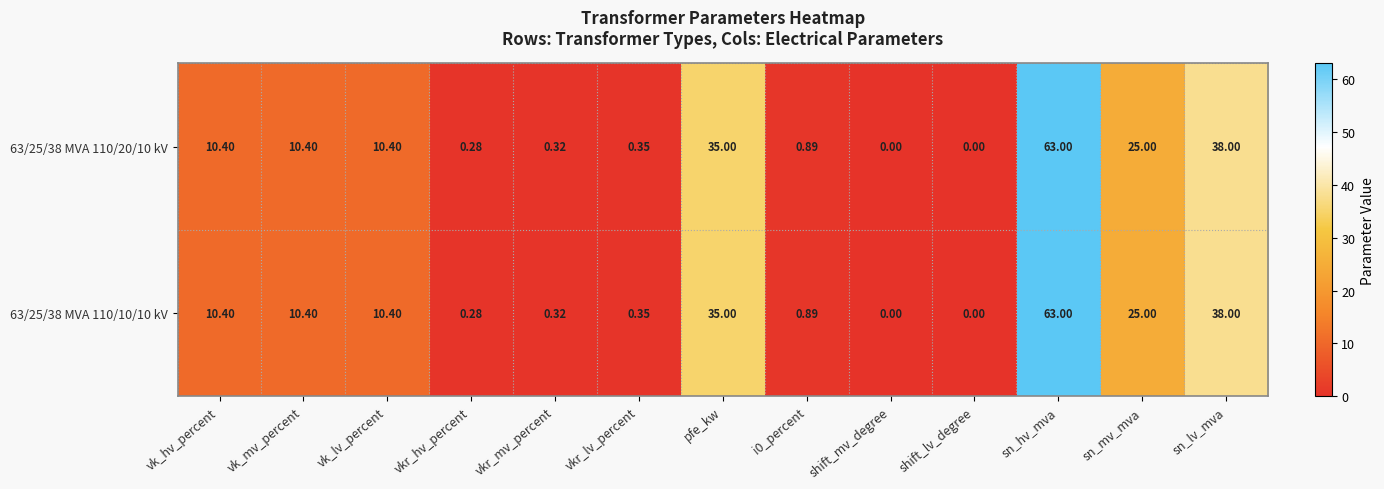

At which category is the sum across all series the highest?

sn_hv_mva